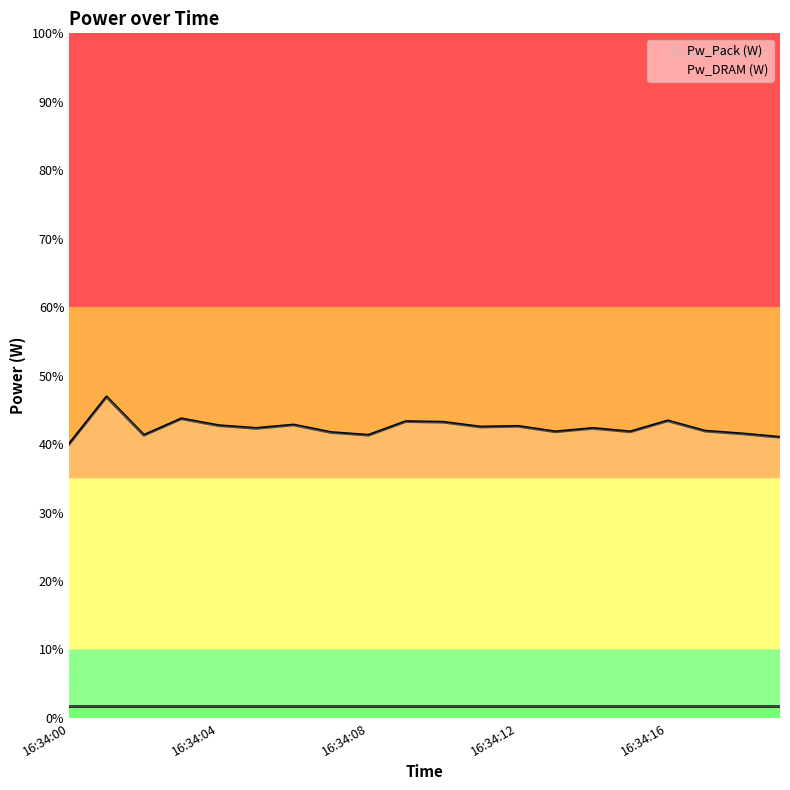

Rank the categories by value from lowest to highest.

16:34:00, 16:34:19, 16:34:02, 16:34:08, 16:34:18, 16:34:07, 16:34:13, 16:34:15, 16:34:17, 16:34:05, 16:34:14, 16:34:11, 16:34:12, 16:34:04, 16:34:06, 16:34:10, 16:34:09, 16:34:16, 16:34:03, 16:34:01